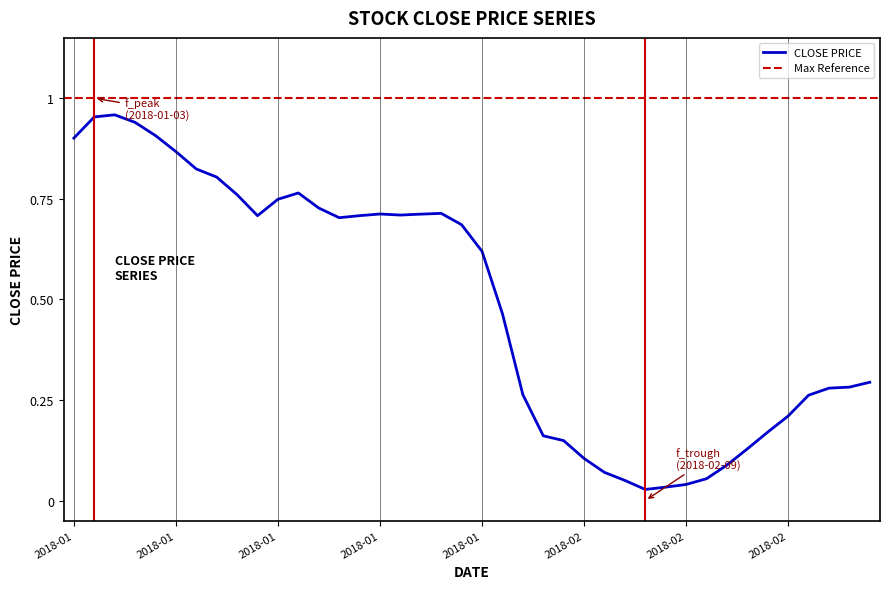

Rank the categories by value from lowest to highest.

2018-02-09, 2018-02-12, 2018-02-13, 2018-02-08, 2018-02-14, 2018-02-07, 2018-02-22, 2018-02-06, 2018-02-23, 2018-02-05, 2018-02-02, 2018-02-26, 2018-02-27, 2018-02-28, 2018-02-01, 2018-03-01, 2018-03-02, 2018-03-05, 2018-01-31, 2018-01-30, 2018-01-29, 2018-01-19, 2018-01-15, 2018-01-22, 2018-01-24, 2018-01-25, 2018-01-23, 2018-01-26, 2018-01-18, 2018-01-16, 2018-01-12, 2018-01-17, 2018-01-11, 2018-01-10, 2018-01-09, 2018-01-02, 2018-01-08, 2018-01-05, 2018-01-03, 2018-01-04